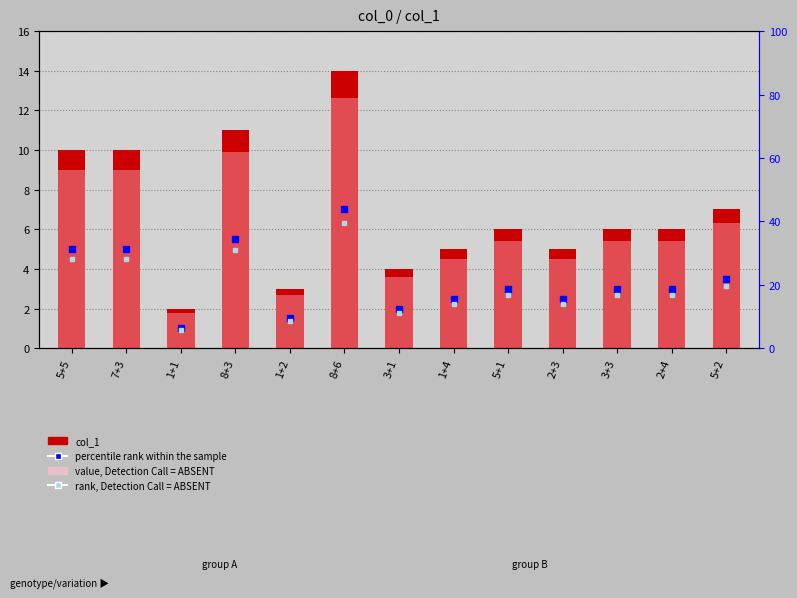

What is the sum of all col_1 values?

89.0